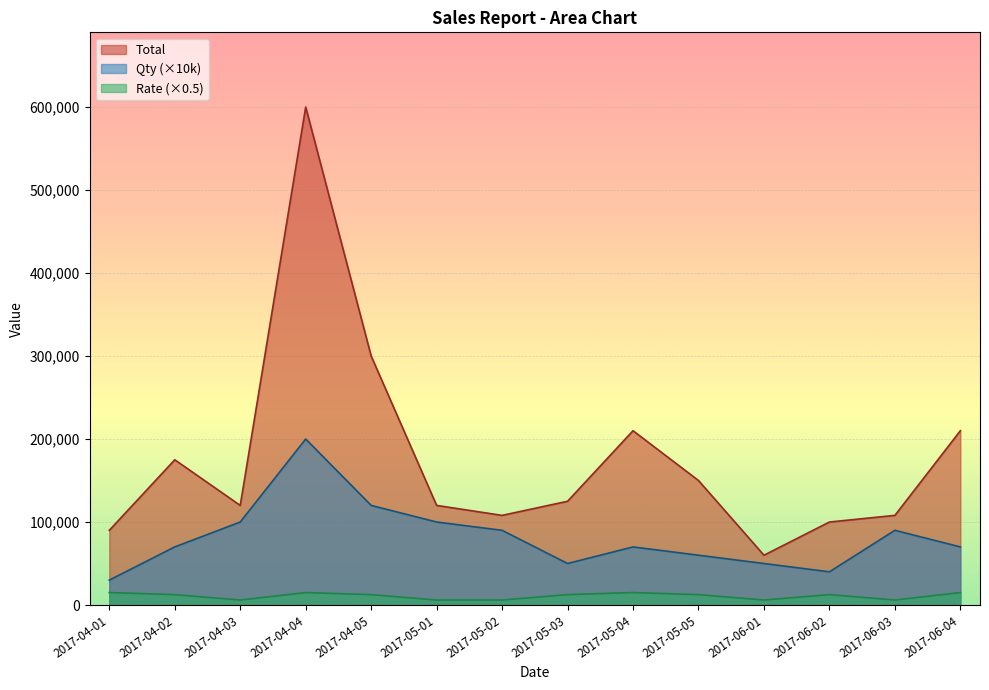

How many interior local valleys does the Qty series have?

2